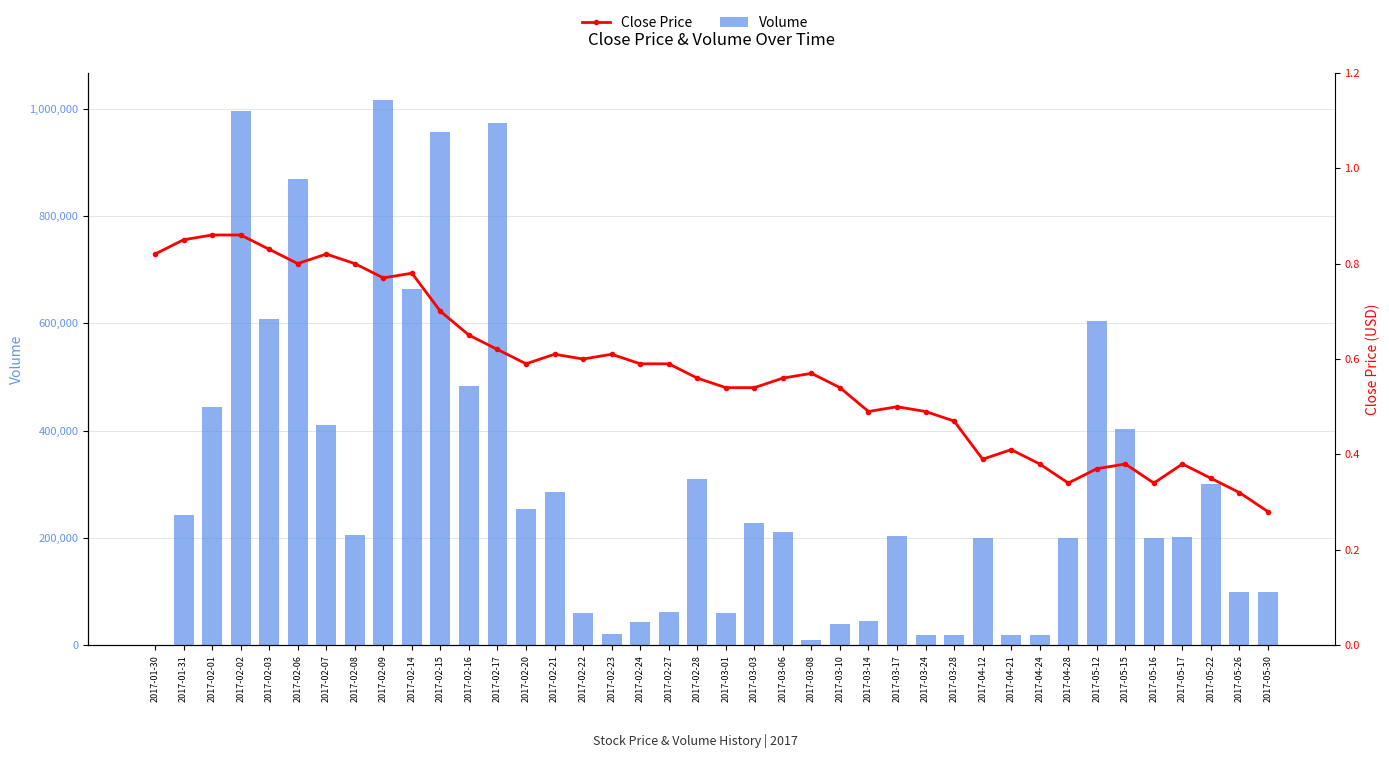

True or false: Close Price has a value of 0.1 at 2017-05-12.

False